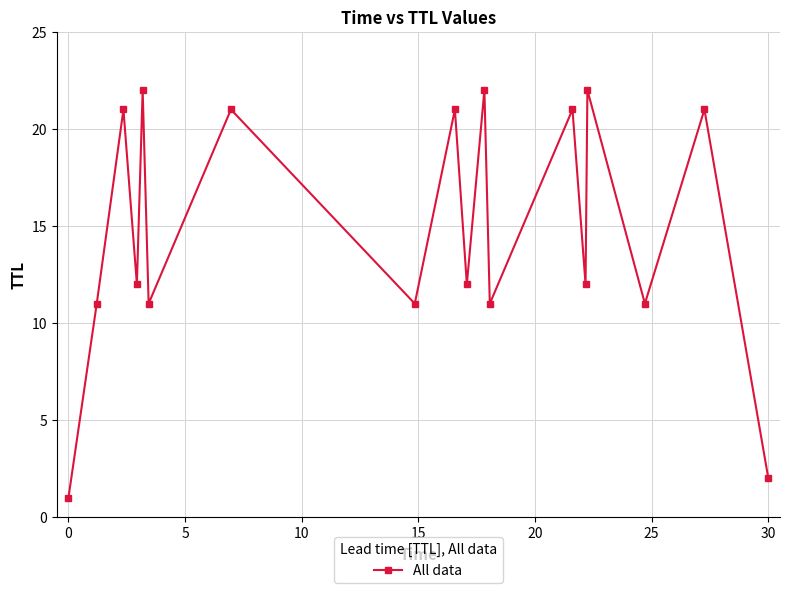

Count the number of data series in this chart.

1